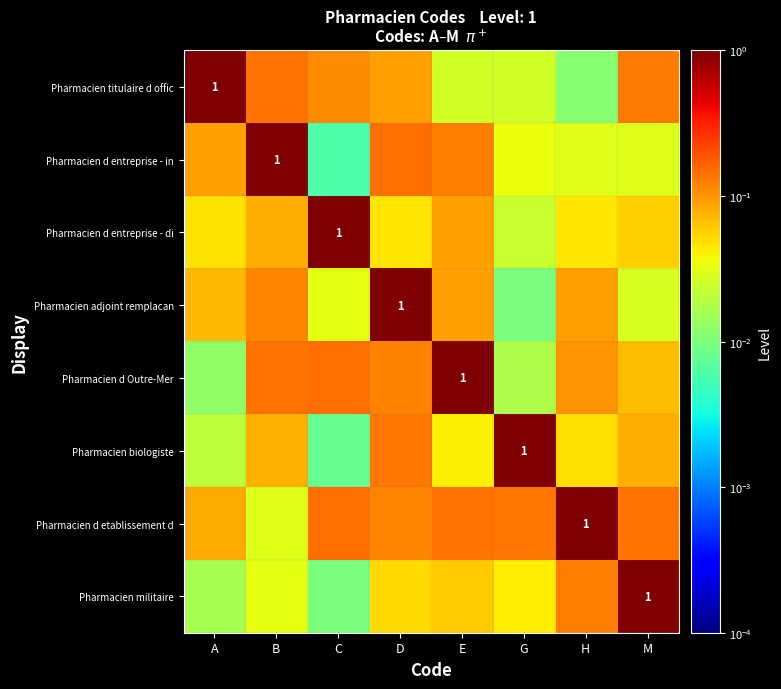

What is the spread (max minus min) of values at D?

1.0